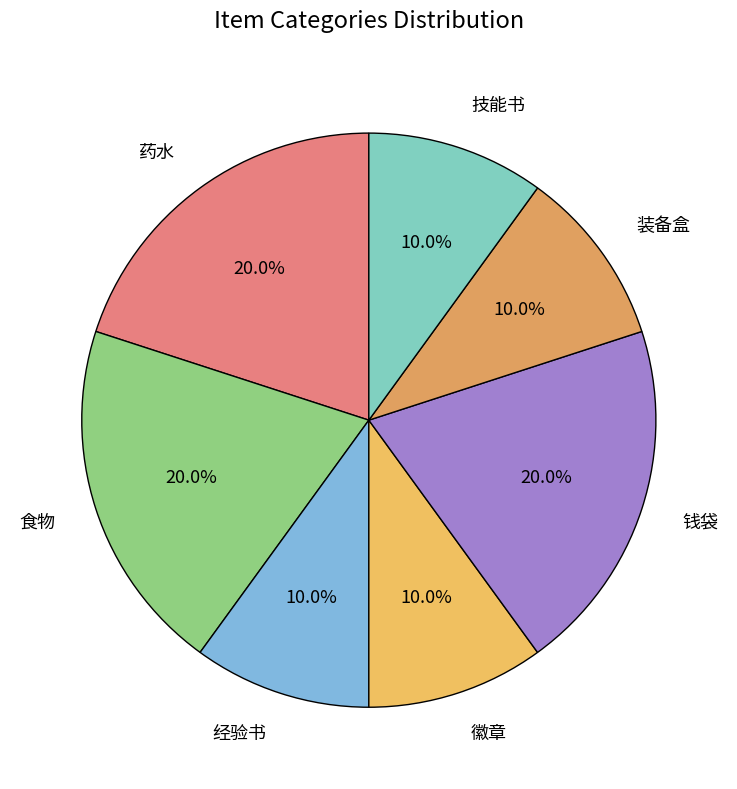

To the nearest percent, what is the difference between the 装备盒 and 食物 slice percentages?

10%